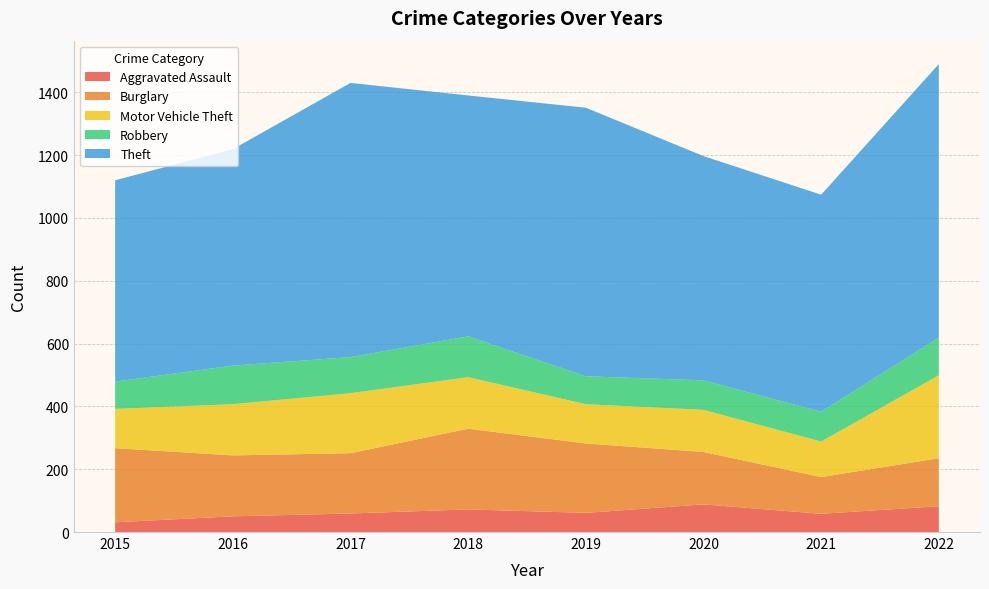

Reading left to right, transcribe all the data shown in this chart.

Aggravated Assault: 31	50	59	72	61	88	58	82
Burglary: 236	194	192	257	221	167	117	153
Motor Vehicle Theft: 125	163	191	164	125	134	113	264
Robbery: 87	123	115	130	89	94	95	120
Theft: 641	689	873	767	855	714	691	871